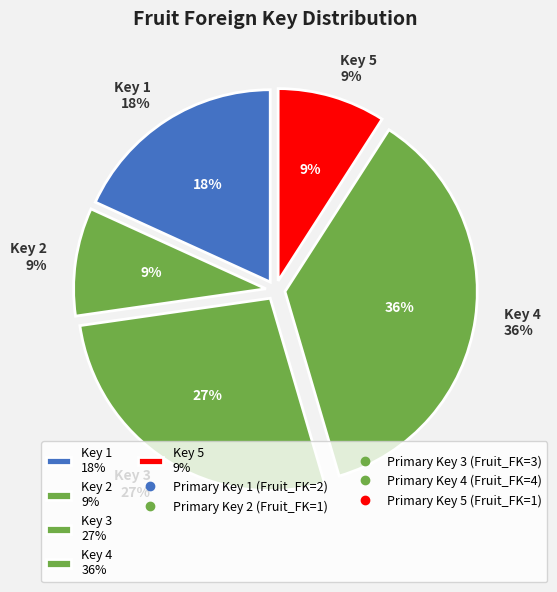

Is there a majority slice in this chart?

No